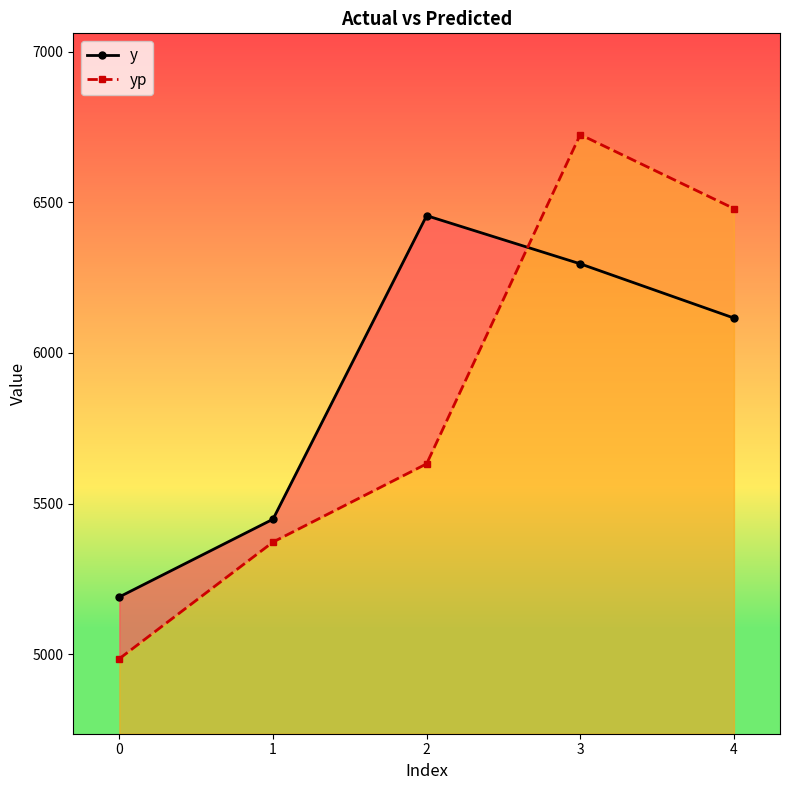

Between which two adjacent categories do yp and y first intersect?

2 and 3